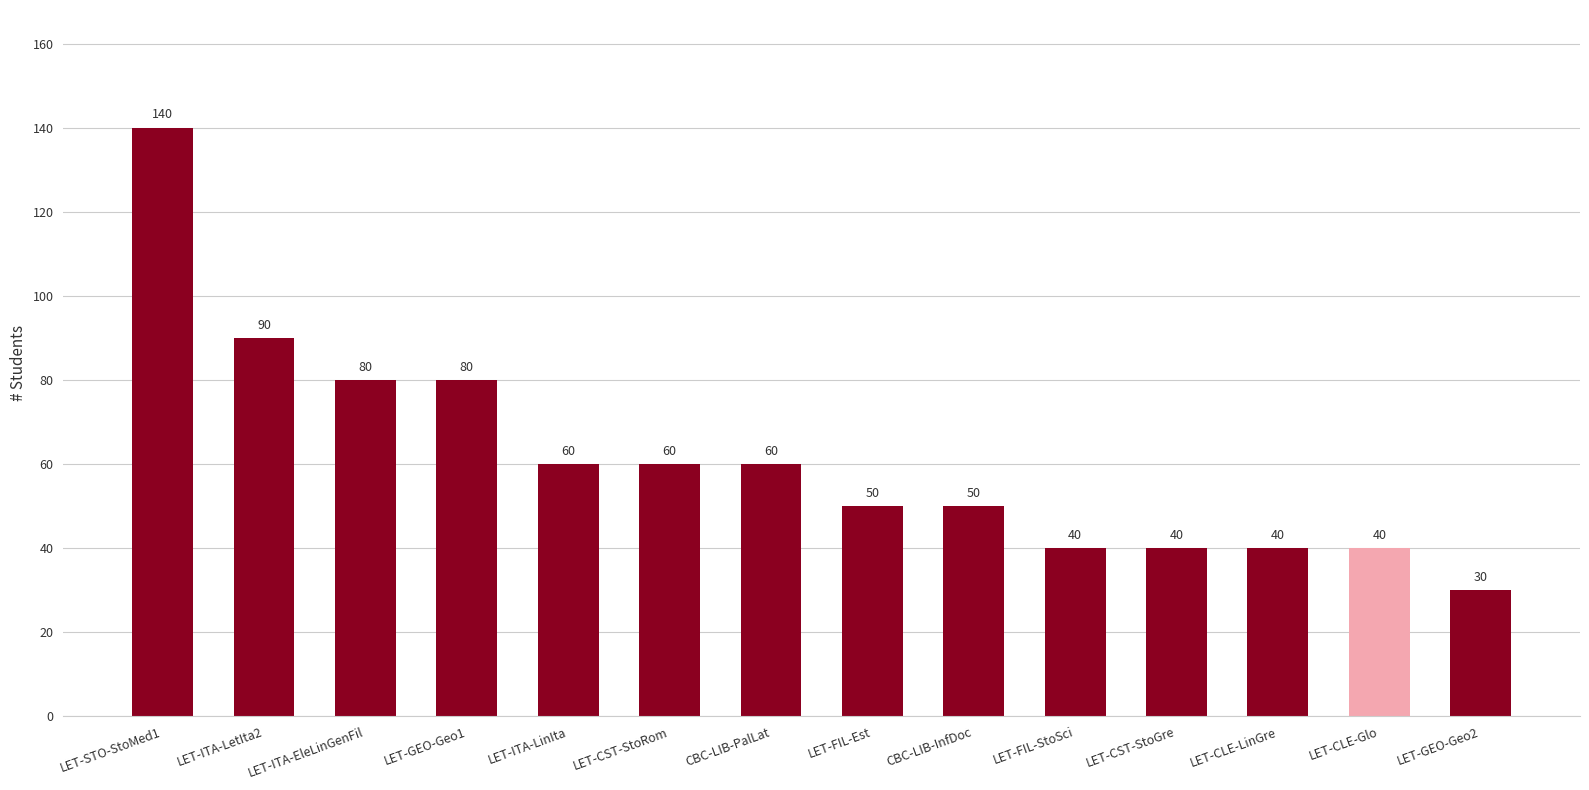

Where does the data first go above 60?

LET-STO-StoMed1